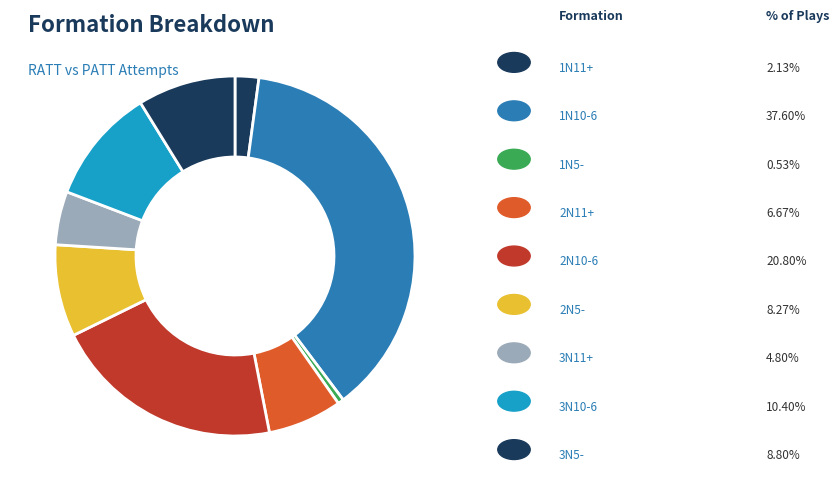

How many slices are in this pie chart?

9